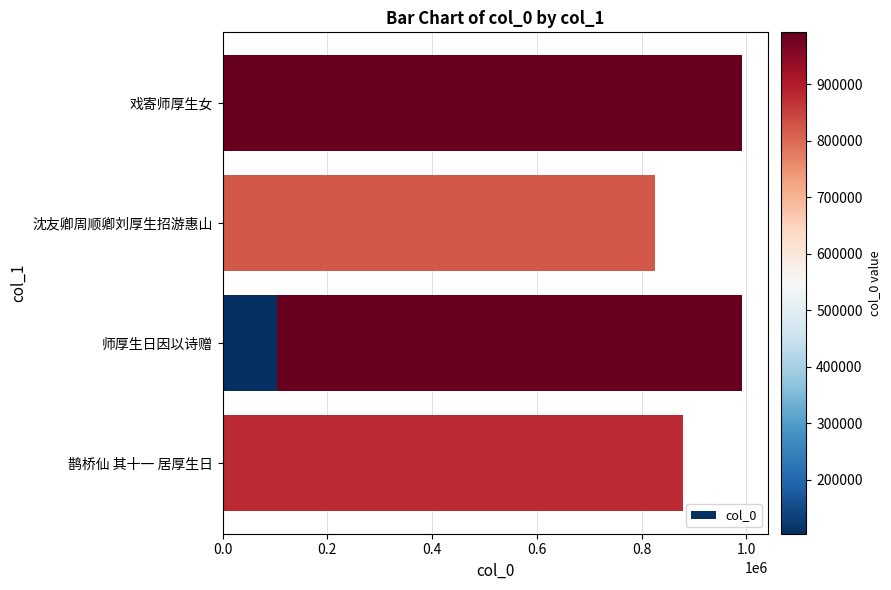

How many data points are above 879252?

2